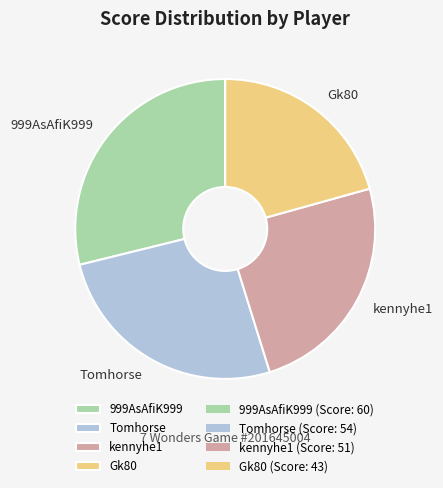

Approximately how many times larger is the value at Gk80 compared to 999AsAfiK999?

0.7